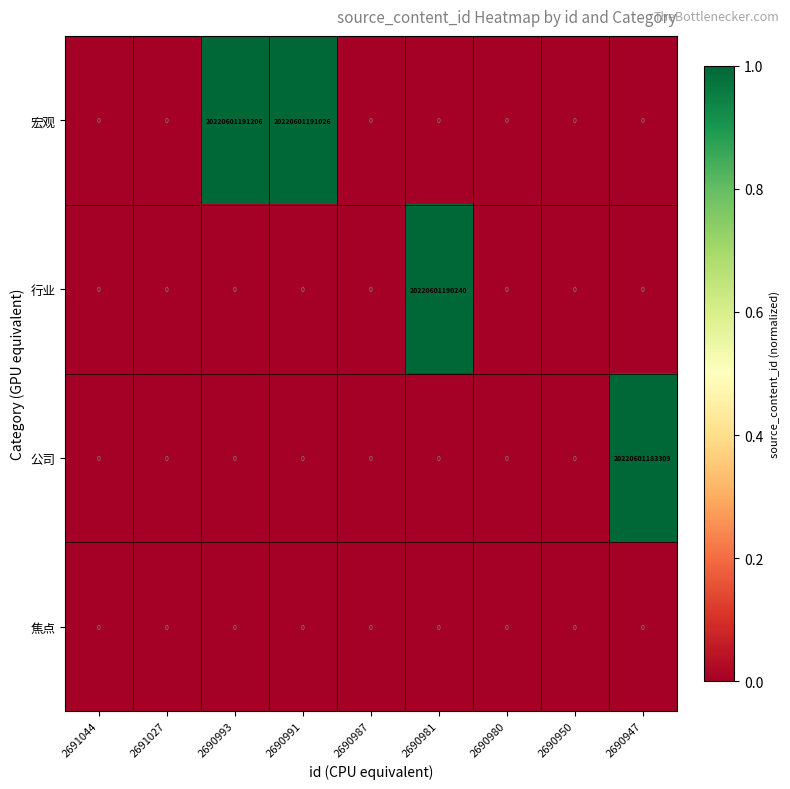

At which label is 行业 closest to 10110300595120?

2691044